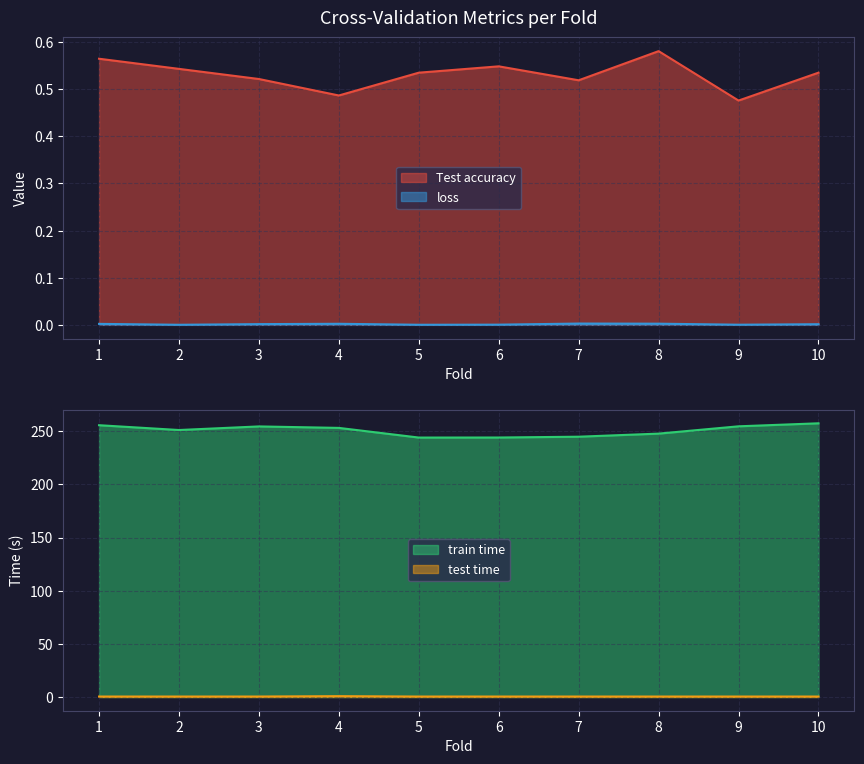

In Test accuracy, how many points are lower than both neighbors (excluding endpoints)?

3